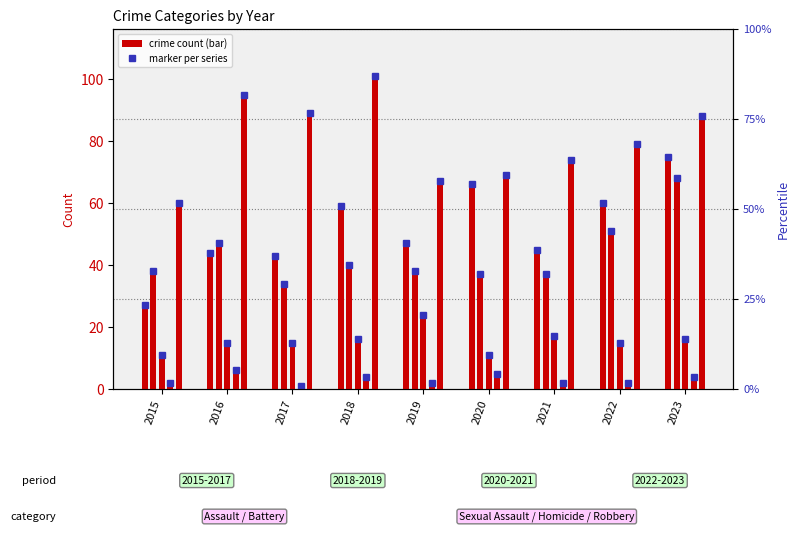

Which series has the largest range (max minus min)?

Aggravated Assault